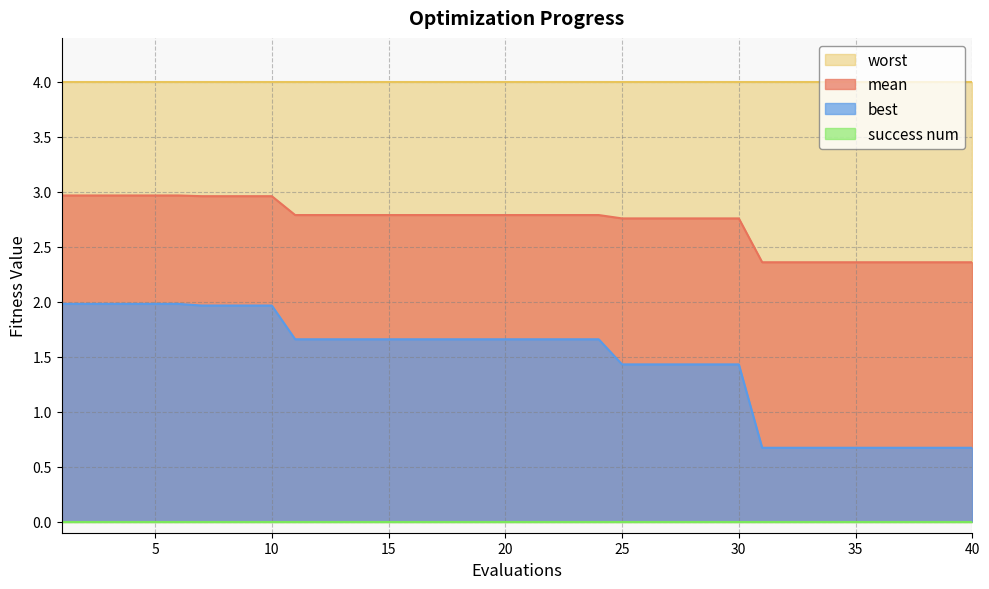

True or false: worst and mean intersect in this chart.

False